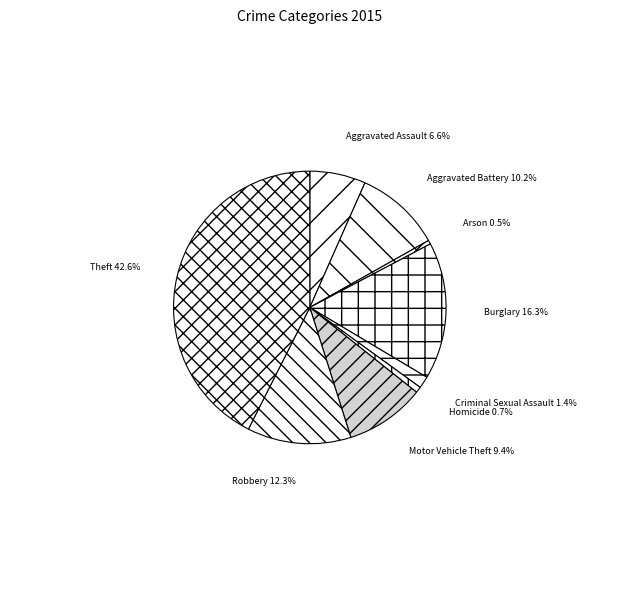

Between Criminal Sexual Assault and Robbery, which is larger?

Robbery